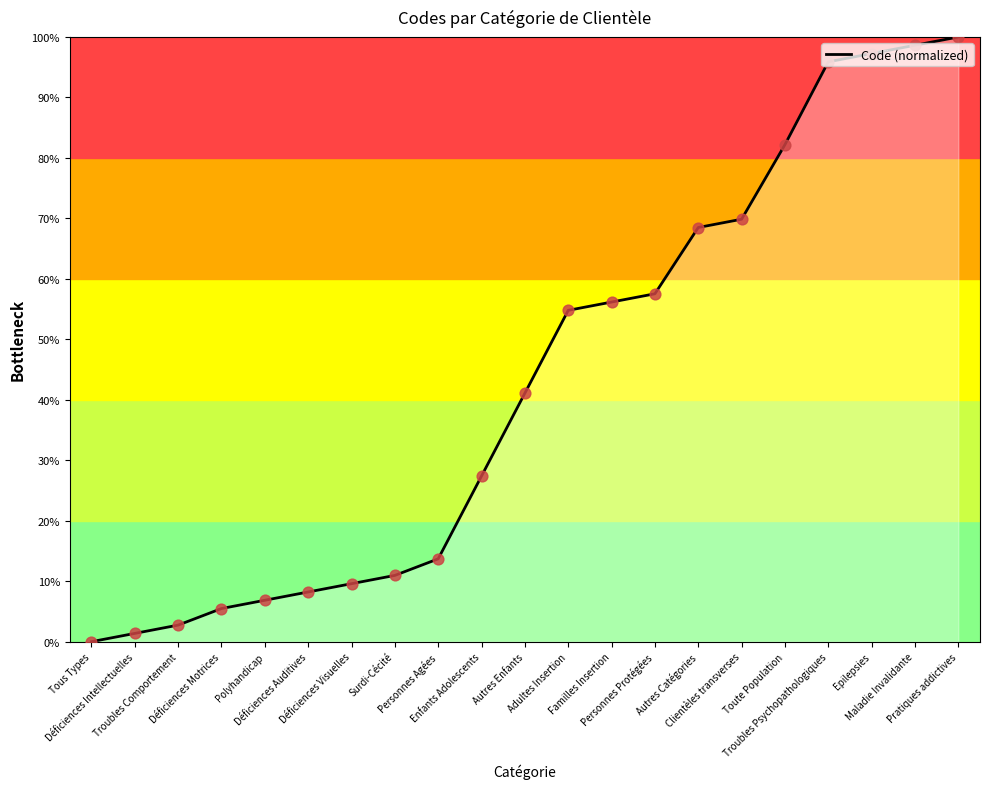

Approximately how many times larger is the value at Pratiques addictives compared to Déficiences Visuelles?

10.4